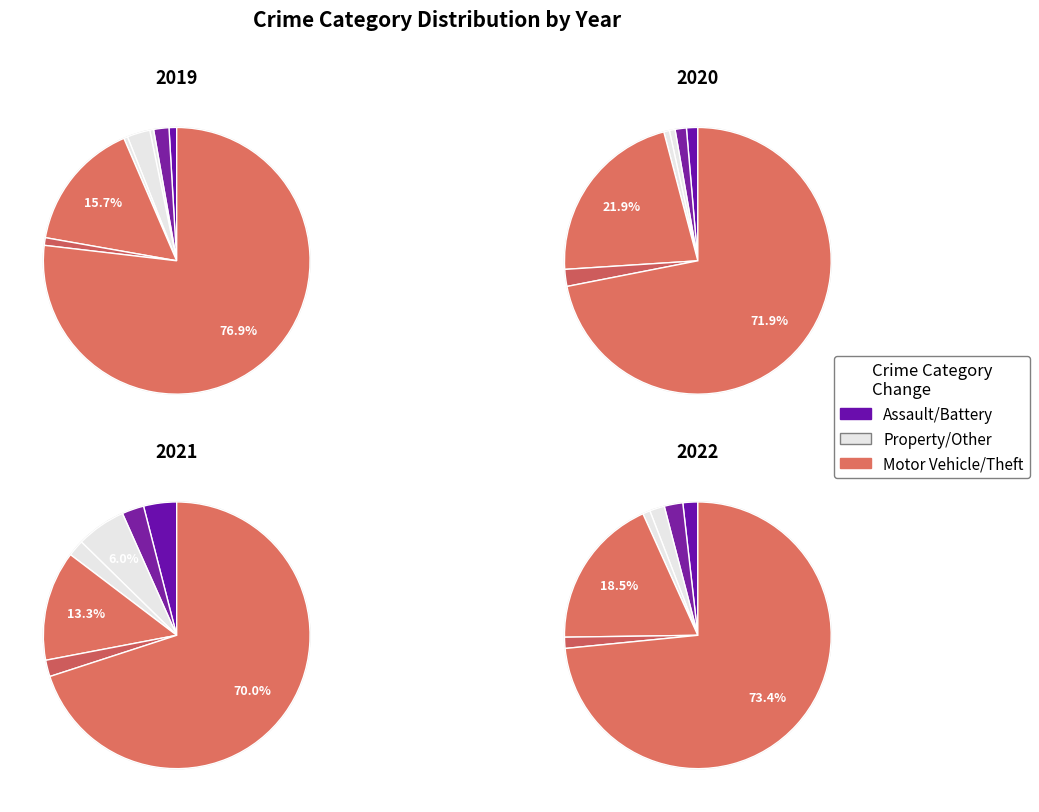

How many segments does this pie chart have?

8